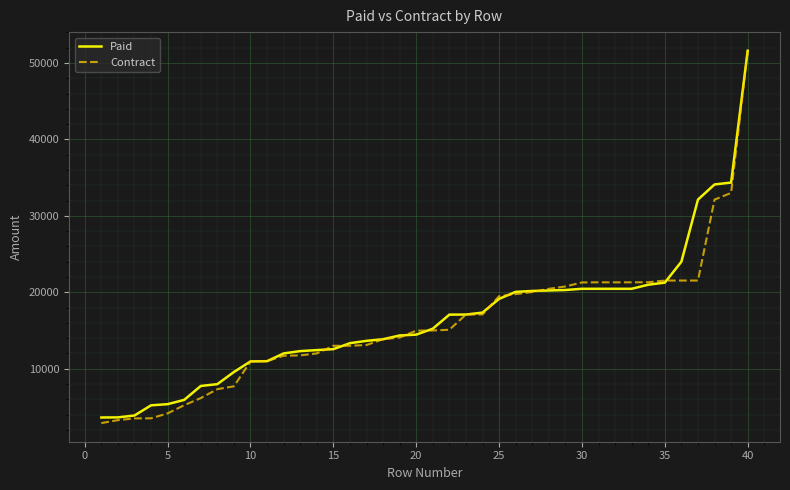

Count the number of categories in the chart.

40